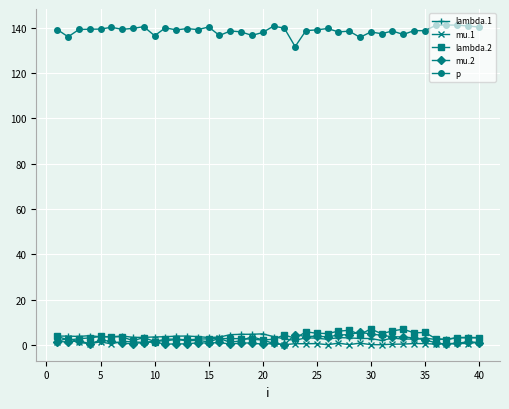

In mu.2, how many points are higher than both neighbors (excluding endpoints)?

11